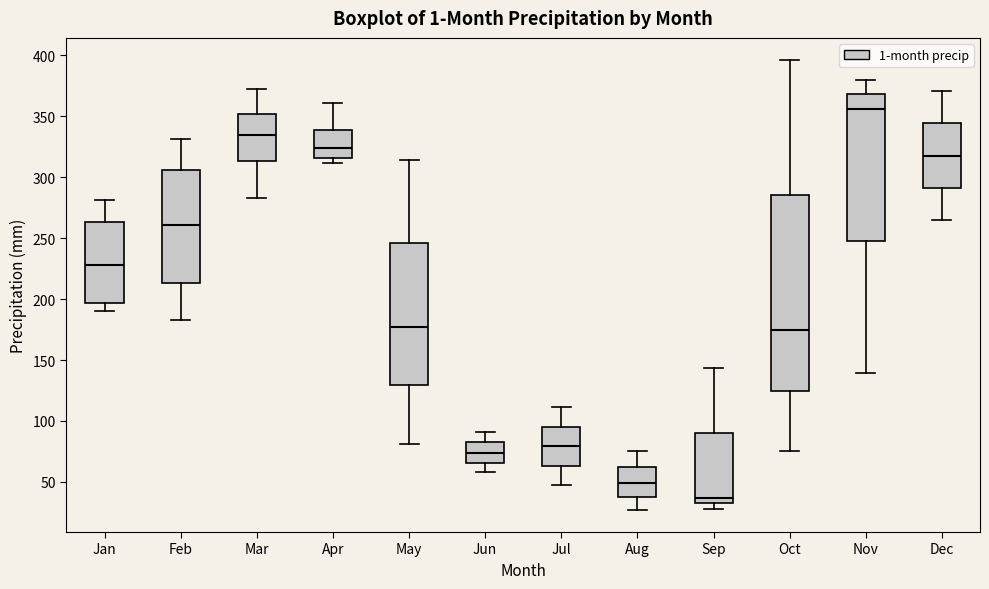

Reading left to right, read every box against the y-axis: the position of its median line, the range the box covers, and the ends of its whiskers. The values are not printed on the chart, so give them approximately, as read against the axis.

Jan: median 230, box 195 to 265, whiskers 190 to 280
Feb: median 260, box 215 to 305, whiskers 185 to 330
Mar: median 335, box 315 to 350, whiskers 285 to 375
Apr: median 325, box 315 to 340, whiskers 310 to 360
May: median 175, box 130 to 245, whiskers 80 to 315
Jun: median 75, box 65 to 80, whiskers 60 to 90
Jul: median 80, box 65 to 95, whiskers 50 to 110
Aug: median 50, box 40 to 60, whiskers 25 to 75
Sep: median 35, box 30 to 90, whiskers 30 (just below the box's lower edge) to 145
Oct: median 175, box 125 to 285, whiskers 75 to 395
Nov: median 355, box 250 to 370, whiskers 140 to 380
Dec: median 315, box 290 to 345, whiskers 265 to 370